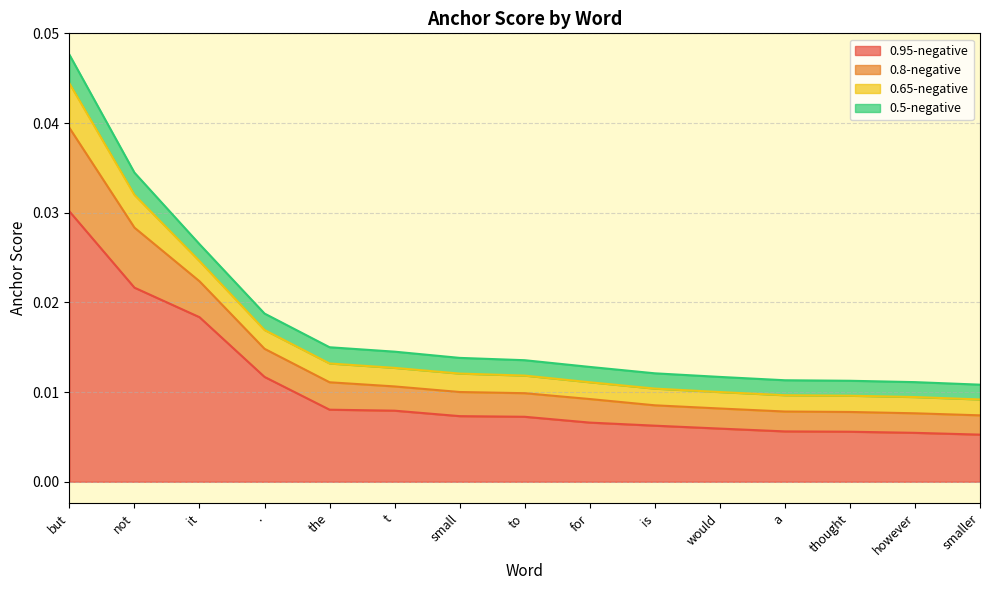

Does the chart display data point markers on the line(s)?

No